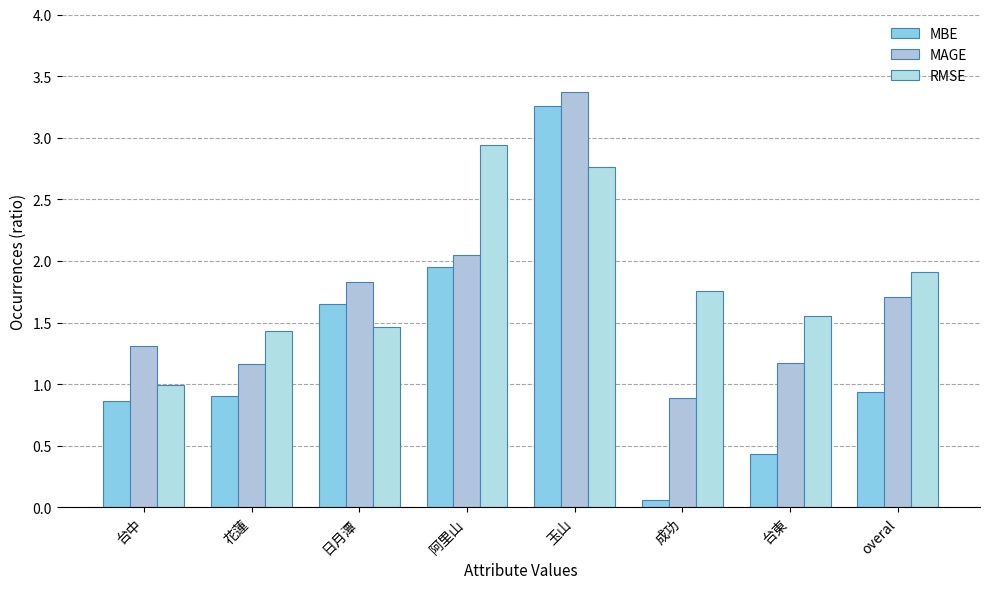

Rank the series at 花蓮 from highest to lowest value.

RMSE, MAGE, MBE